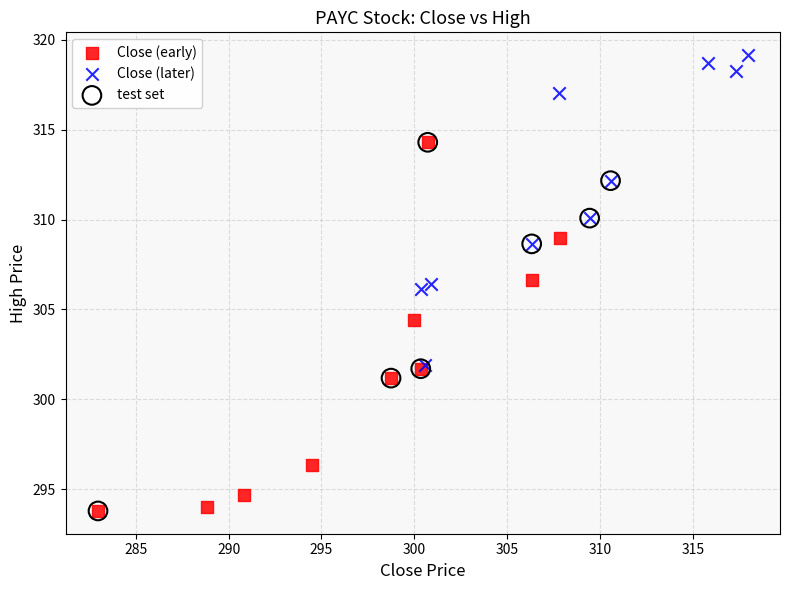

Which series contains the highest Y value?

Close (later)